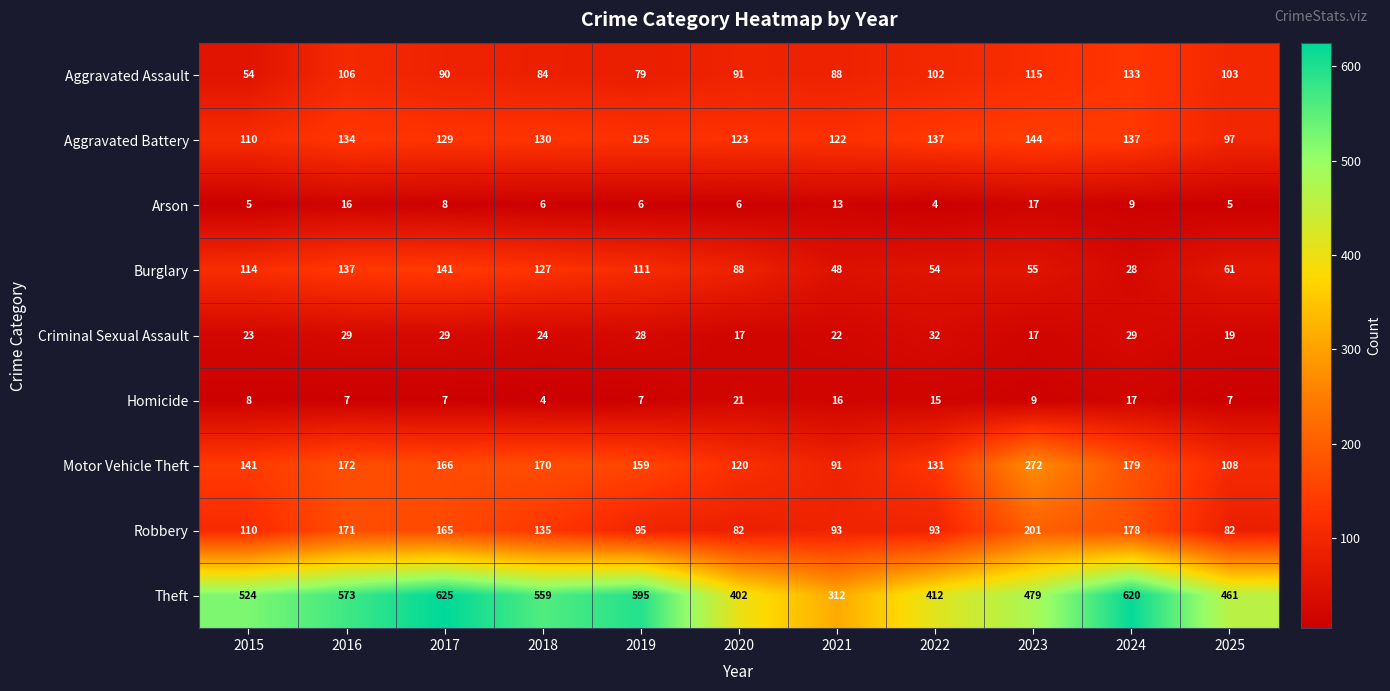

What is the maximum value shown in the chart?

625